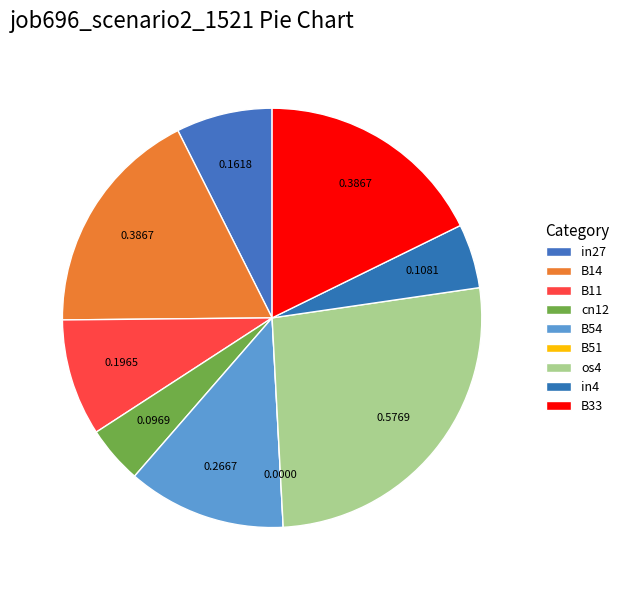

Is B14 the majority of the pie?

No